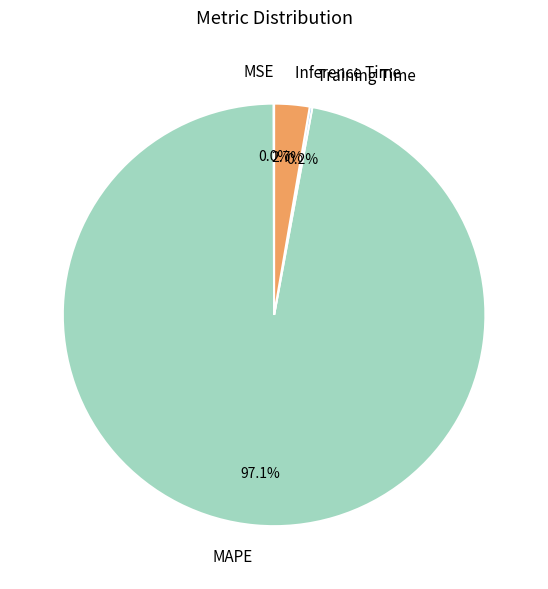

Is there a majority slice in this chart?

Yes